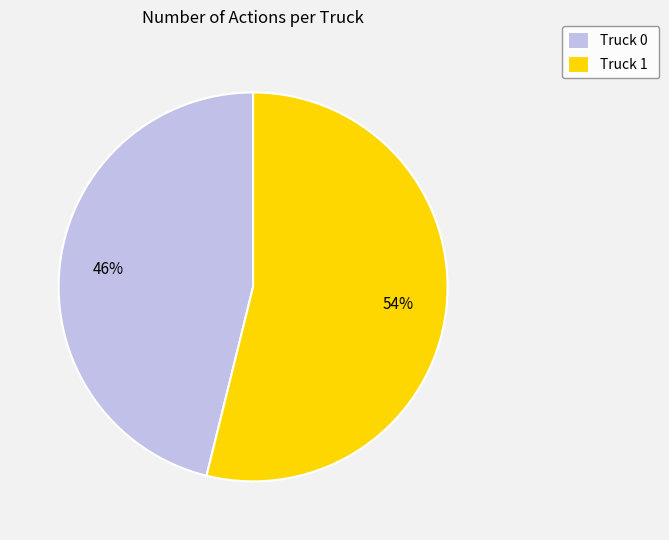

What is the ratio of the value at Truck 1 to the value at Truck 0?

1.2